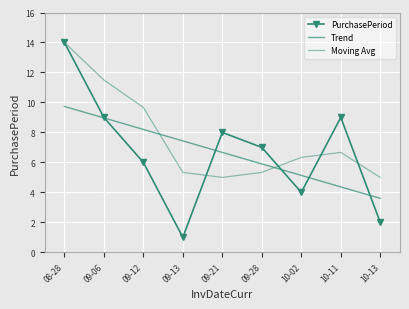

Reading left to right, transcribe all the data shown in this chart.

PurchasePeriod: 14.0	9.0	6.0	1.0	8.0	7.0	4.0	9.0	2.0
Trend: 9.7	9.0	8.2	7.4	6.7	5.9	5.1	4.4	3.6
Moving Avg: 14.0	11.5	9.7	5.3	5.0	5.3	6.3	6.7	5.0